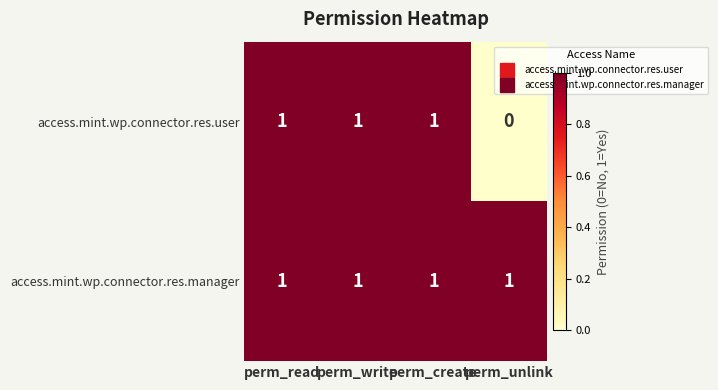

What is the sum of all access.mint.wp.connector.res.user values?

3